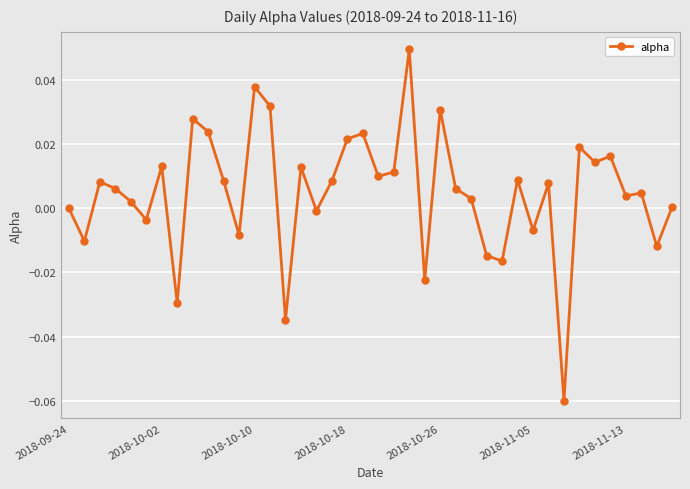

True or false: the data has more than 2 interior local peaks.

True